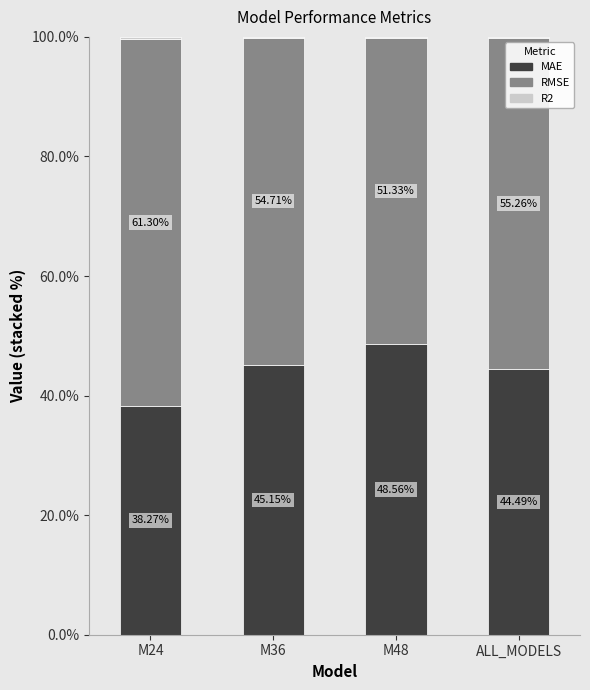

What is the sum of all MAE values?

176.5